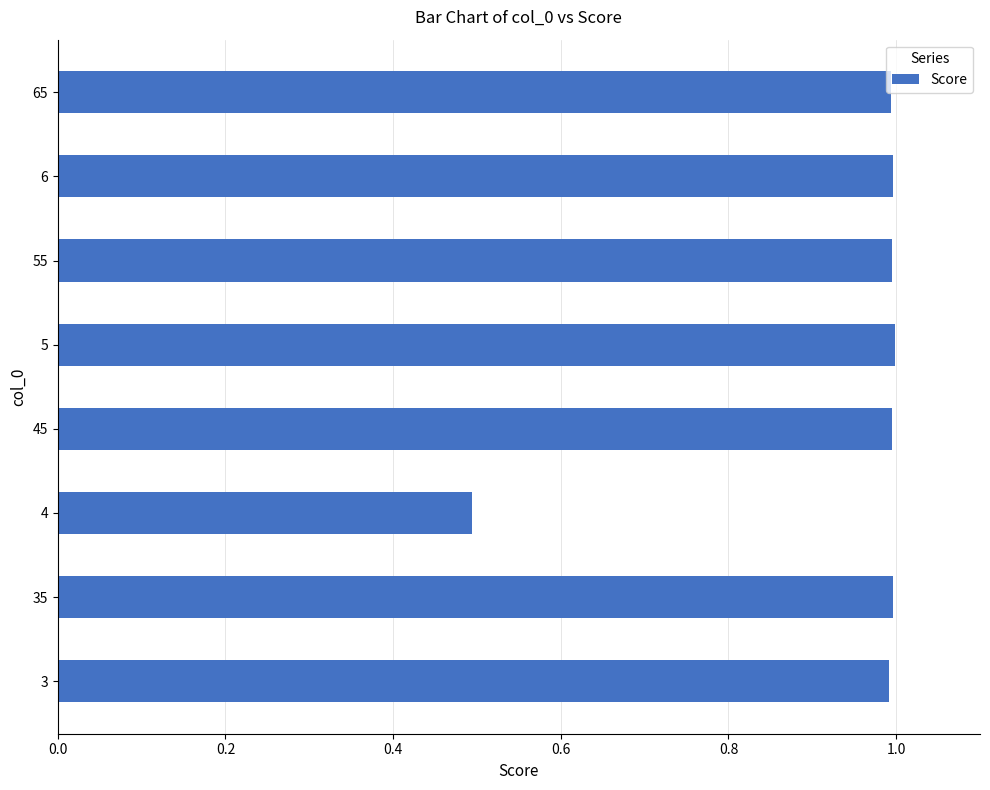

Count the number of categories in the chart.

8